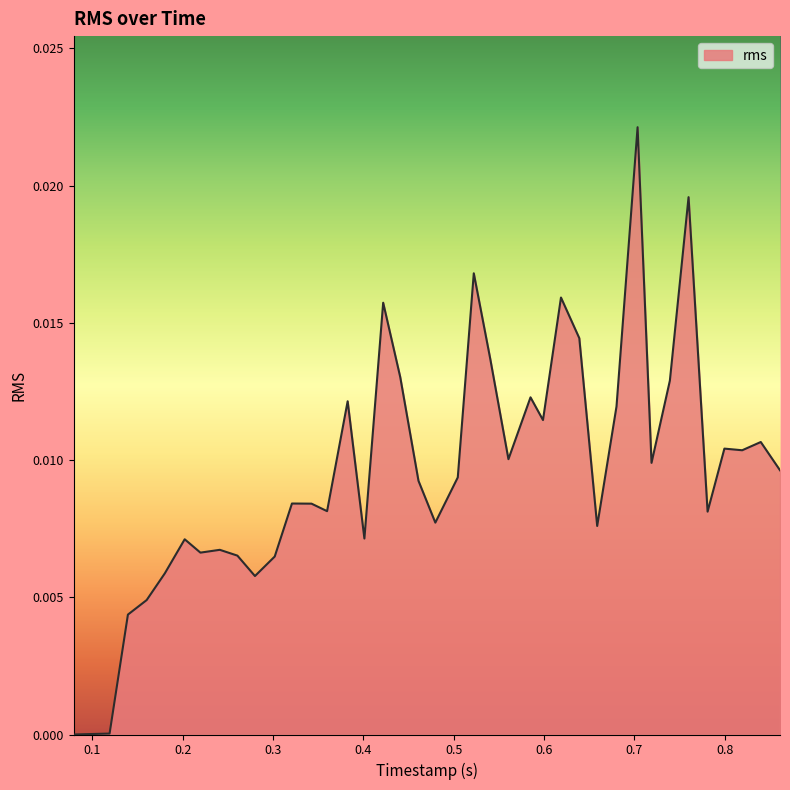

Does the chart have visible grid lines?

No